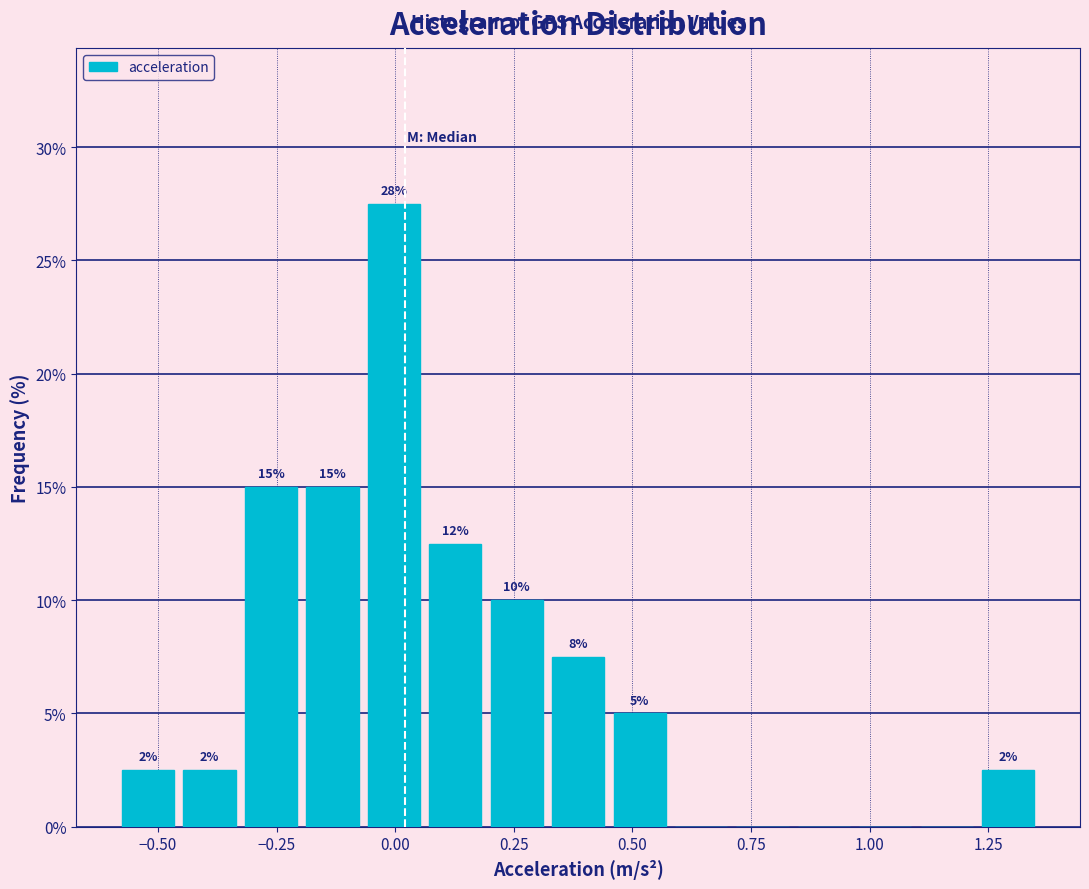

Read against the x-axis, roughly where is the centre of the tallest bar?

0.00